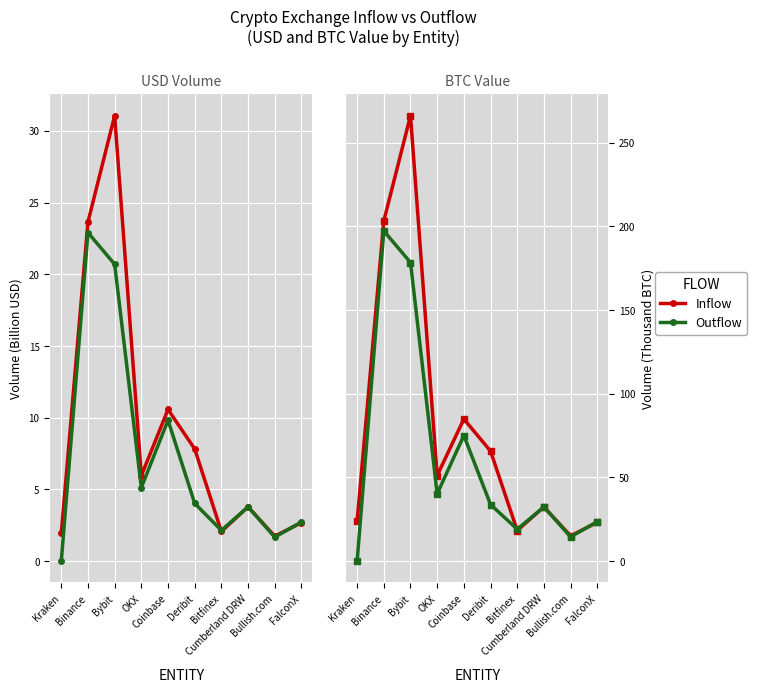

Where is Outflow (USD) nearest to the value 11?

Coinbase